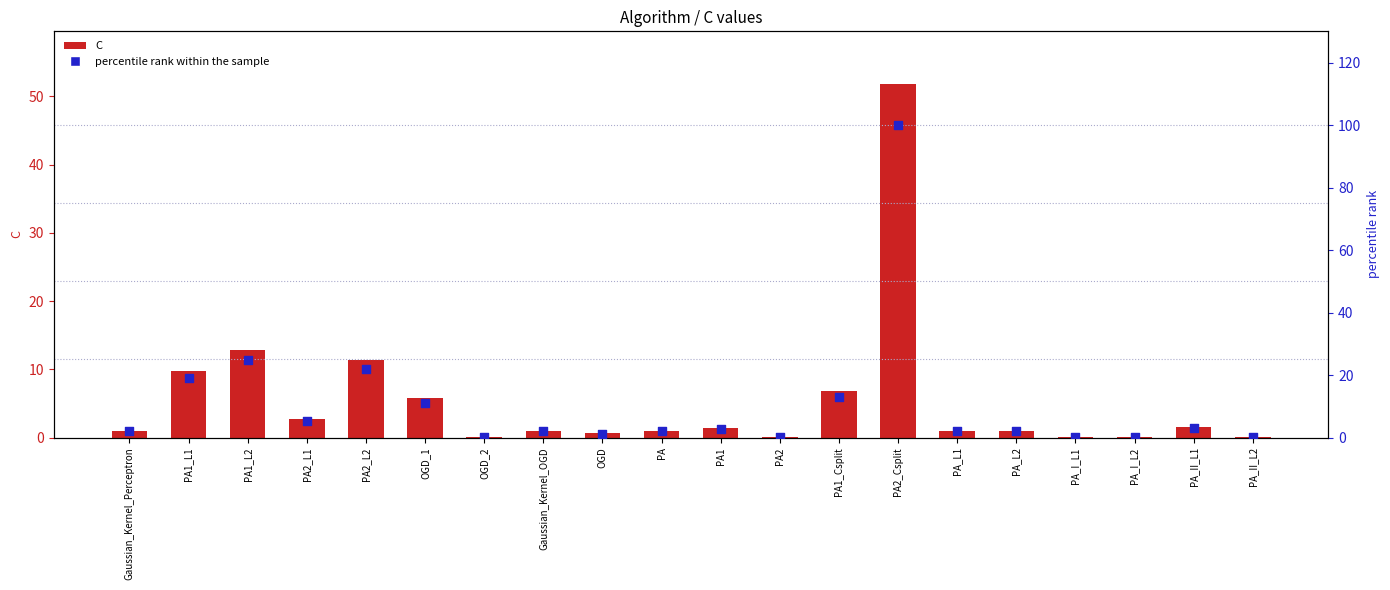

Which series has the largest Y range (max minus min)?

percentile rank within the sample